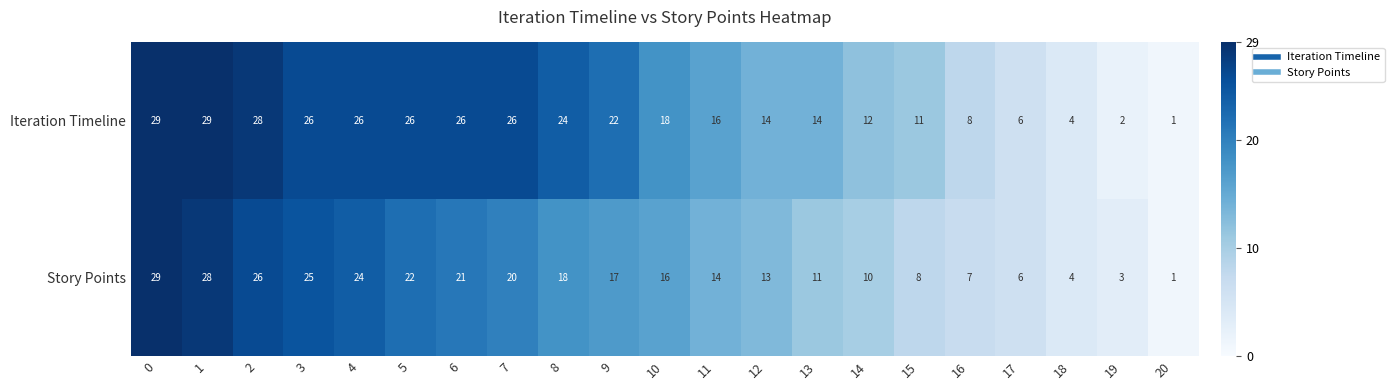

What is the difference between the second highest and second lowest values in the Story Points series?

25